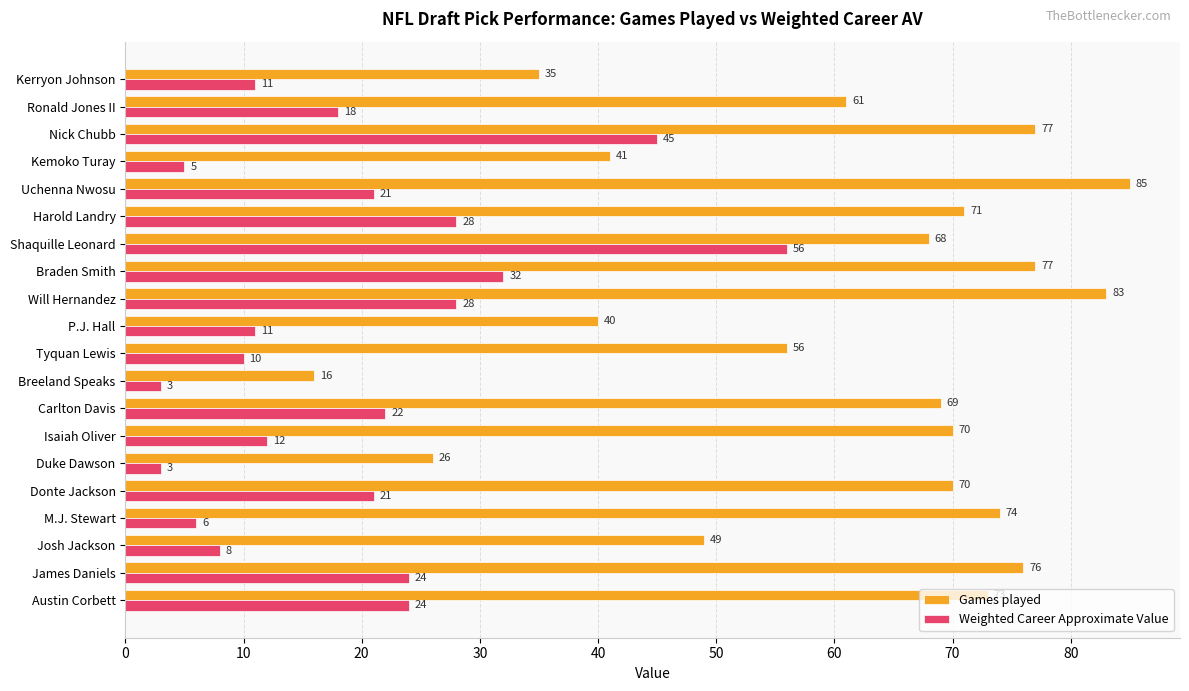

What is the lowest value of the Weighted Career Approximate Value series?

3